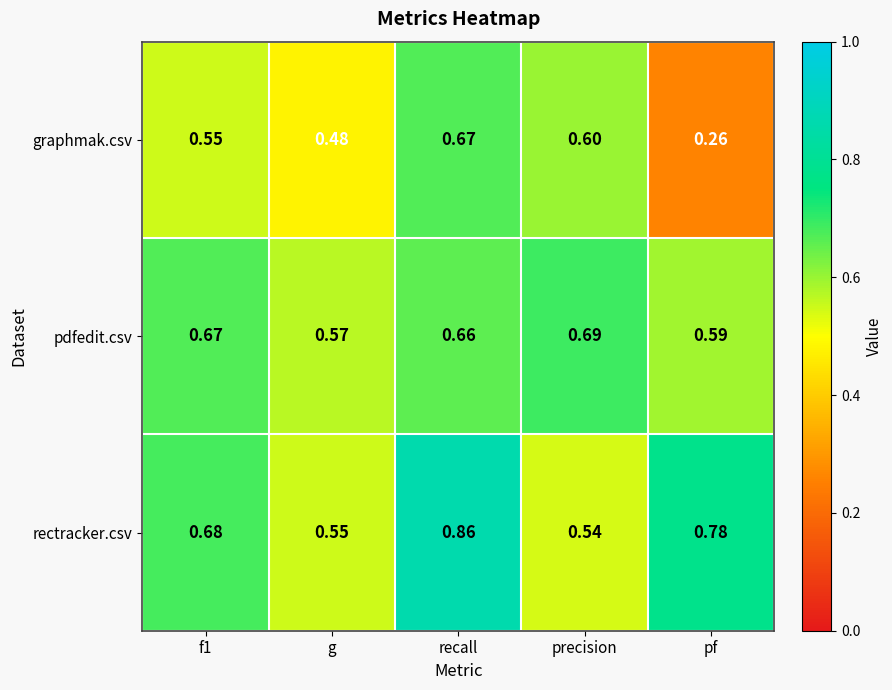

Which category has the highest value across all series?

recall